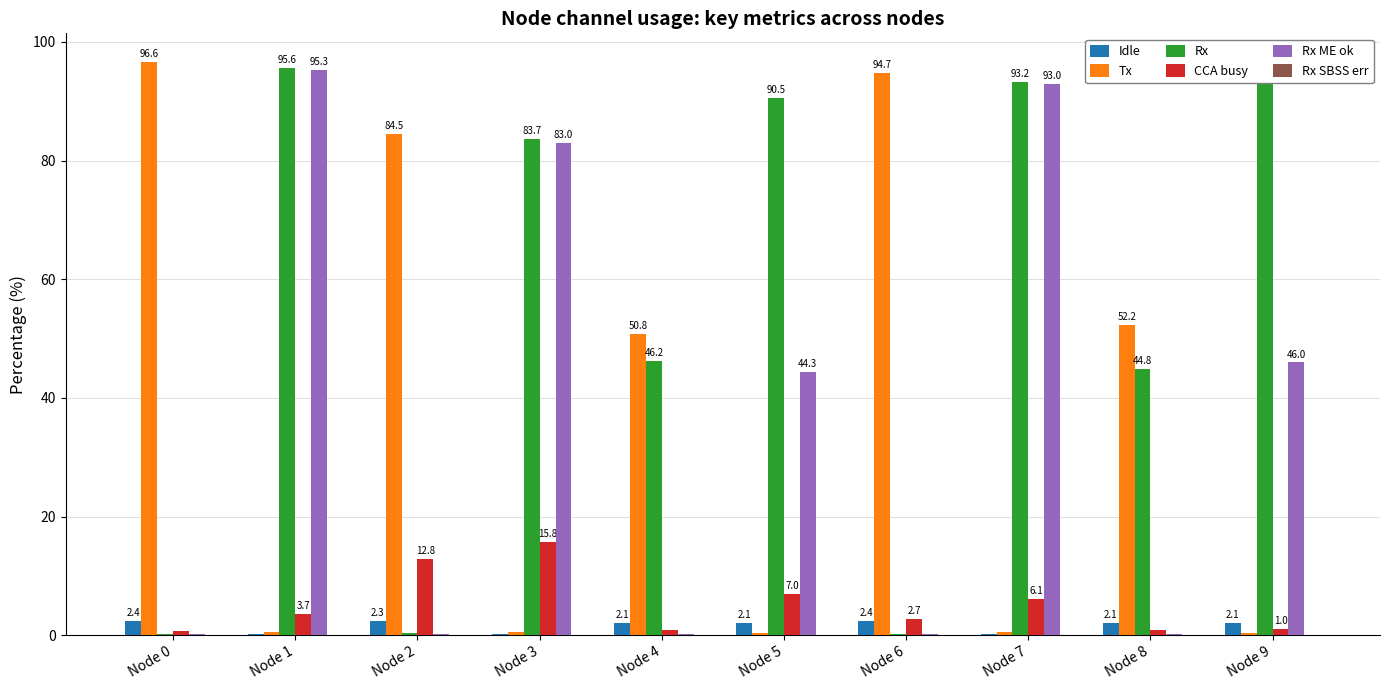

What is the value of the Tx bar at the 9th from the left?

52.2